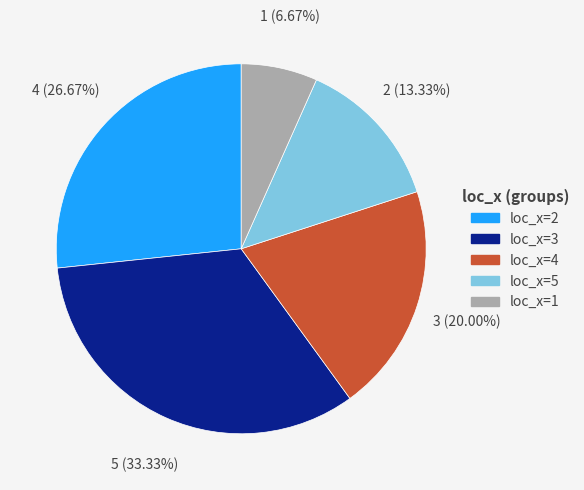

What percentage is the loc_x=3 slice, to the nearest percent?

33%